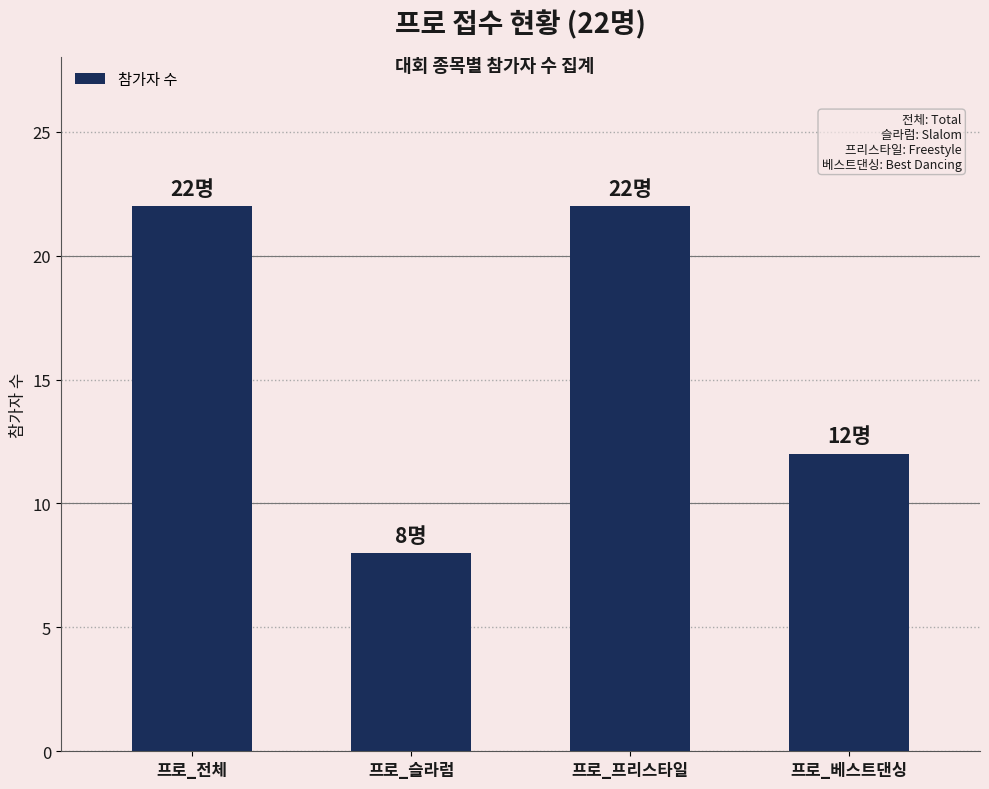

What is the average value?

16